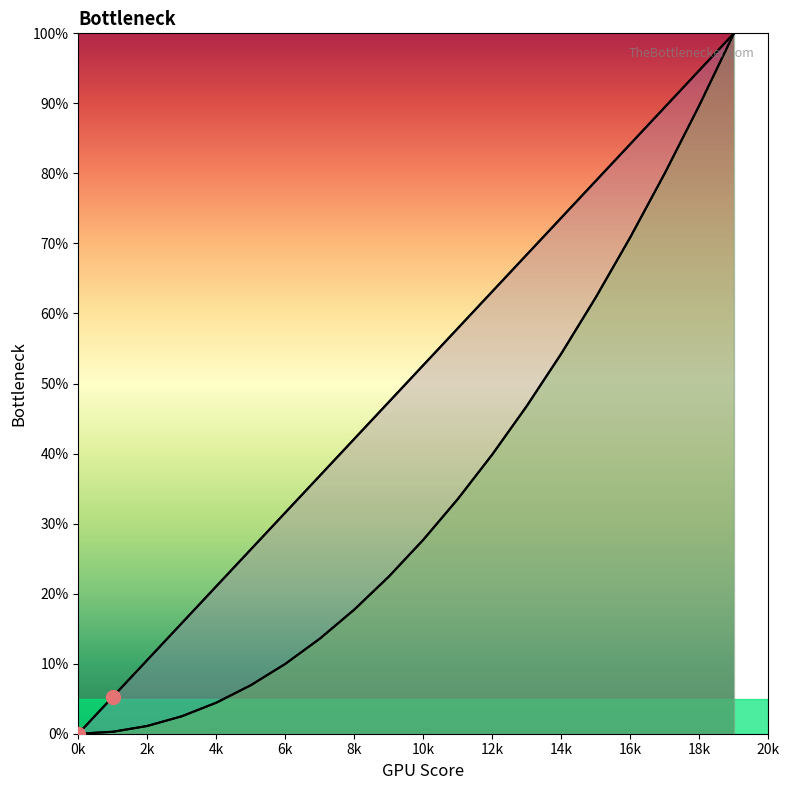

At which category is the sum across all series the highest?

19